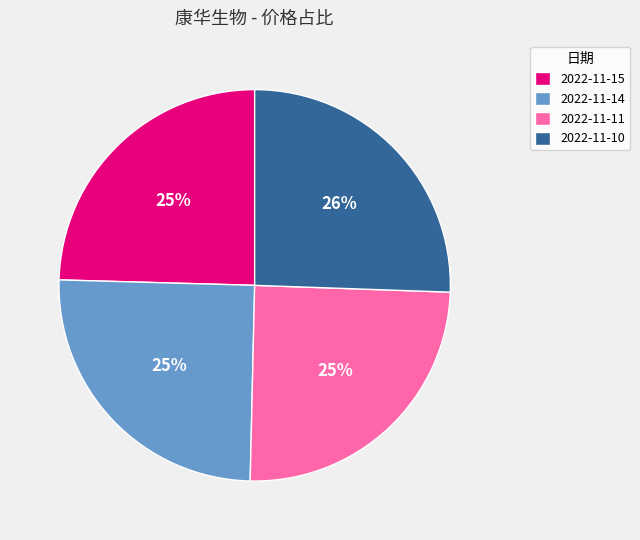

Do 2022-11-14 and 2022-11-11 together represent more than half of the pie?

No